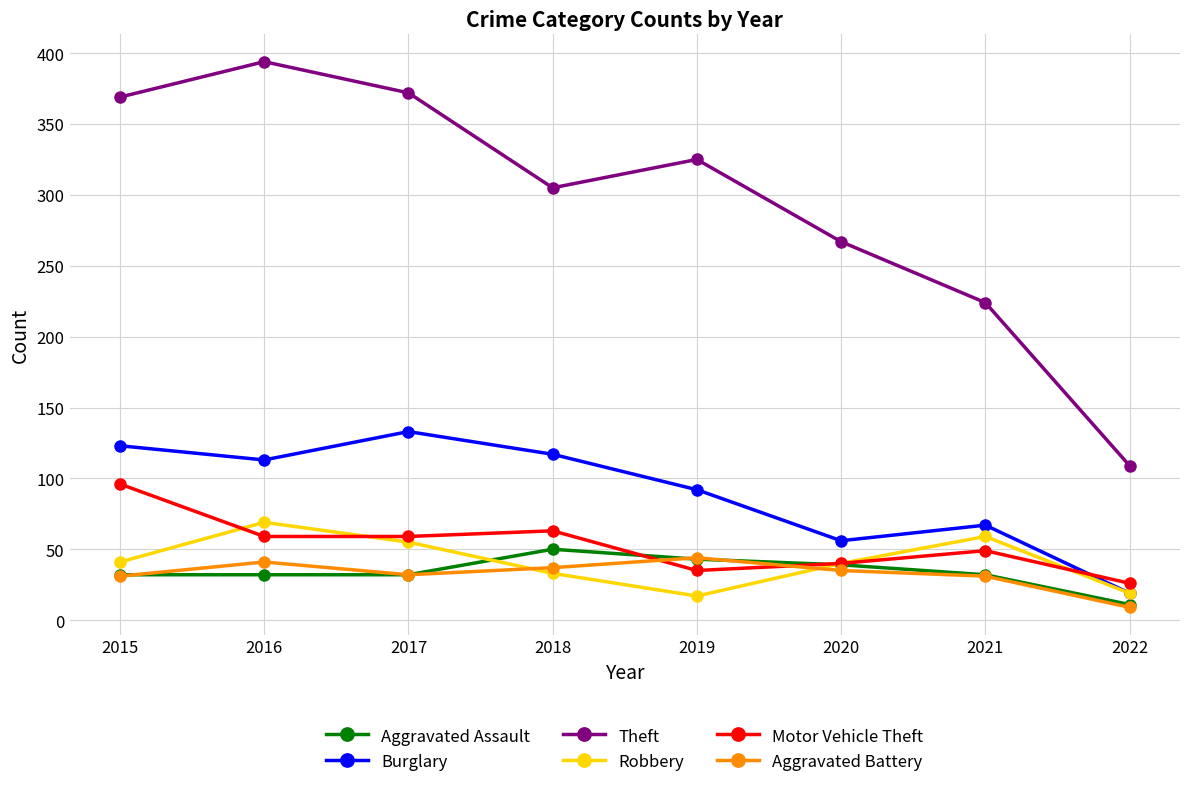

Does the chart have visible grid lines?

Yes